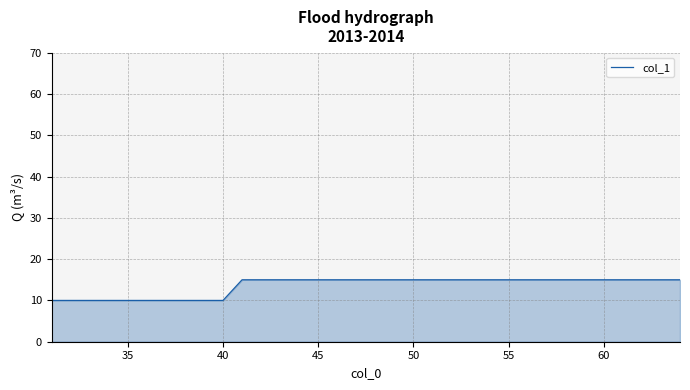

What is the difference between the maximum and second lowest values?

5